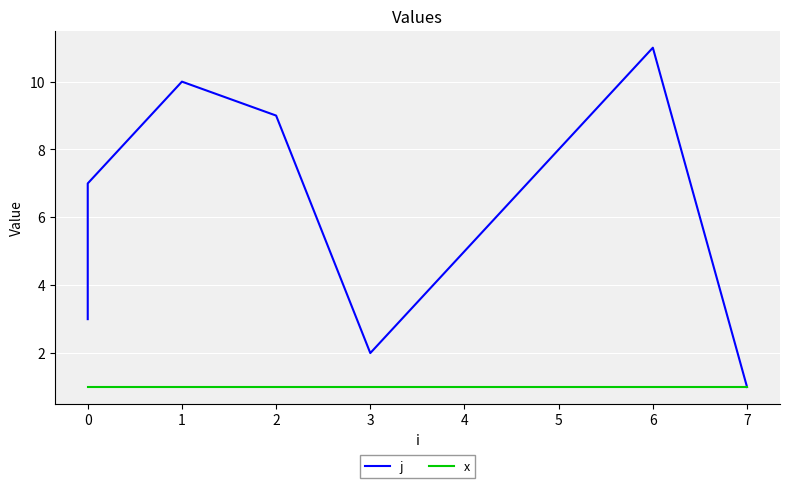

List the series in order of their peak value, highest first.

j, x